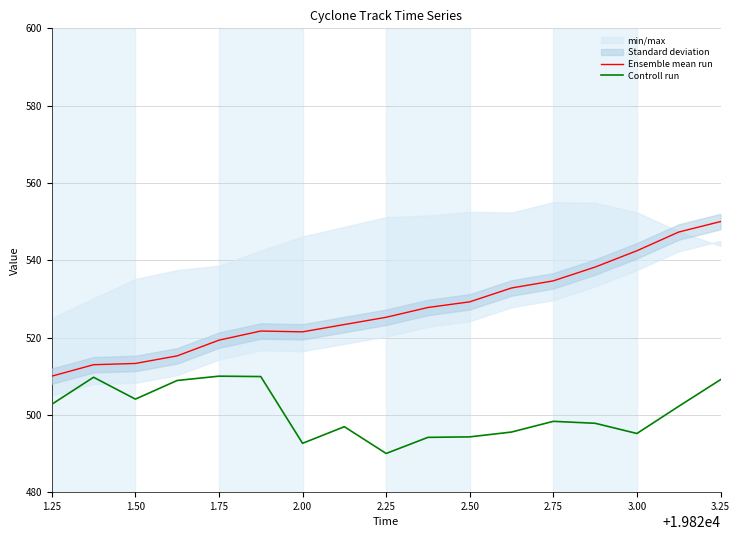

True or false: Controll run and Ensemble mean run cross at least once.

False